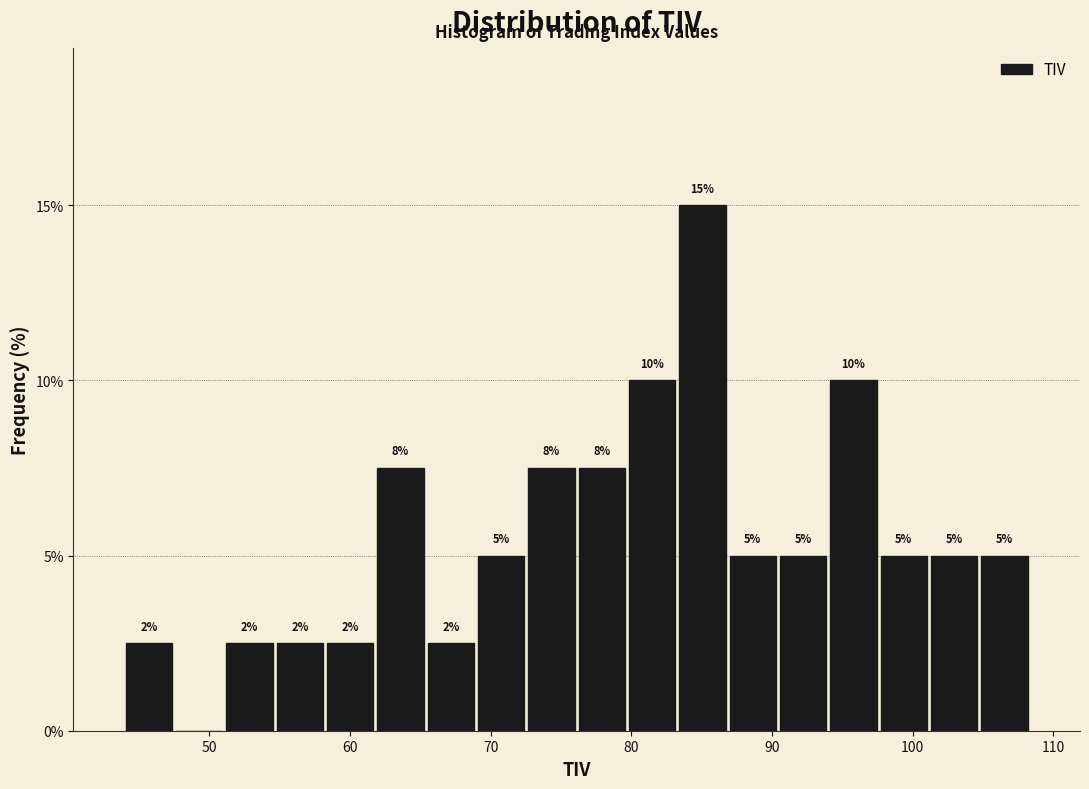

Read against the x-axis, roughly where is the centre of the tallest bar?

85